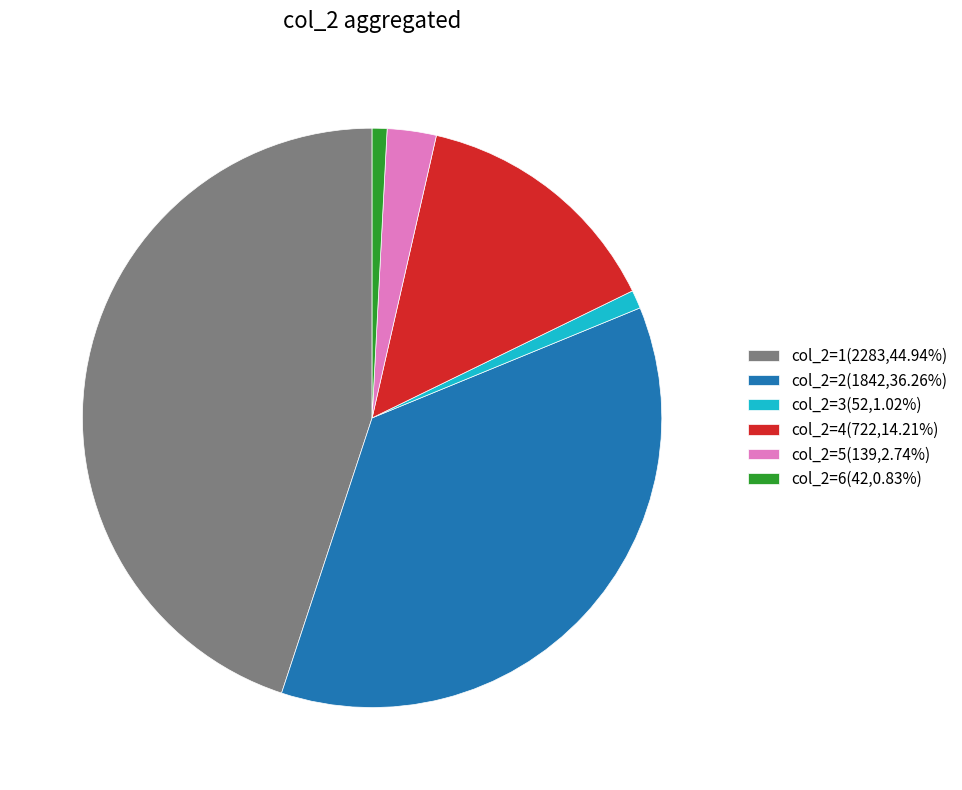

Combined, do col_2=4(722,14.21%) and col_2=3(52,1.02%) account for over 50%?

No